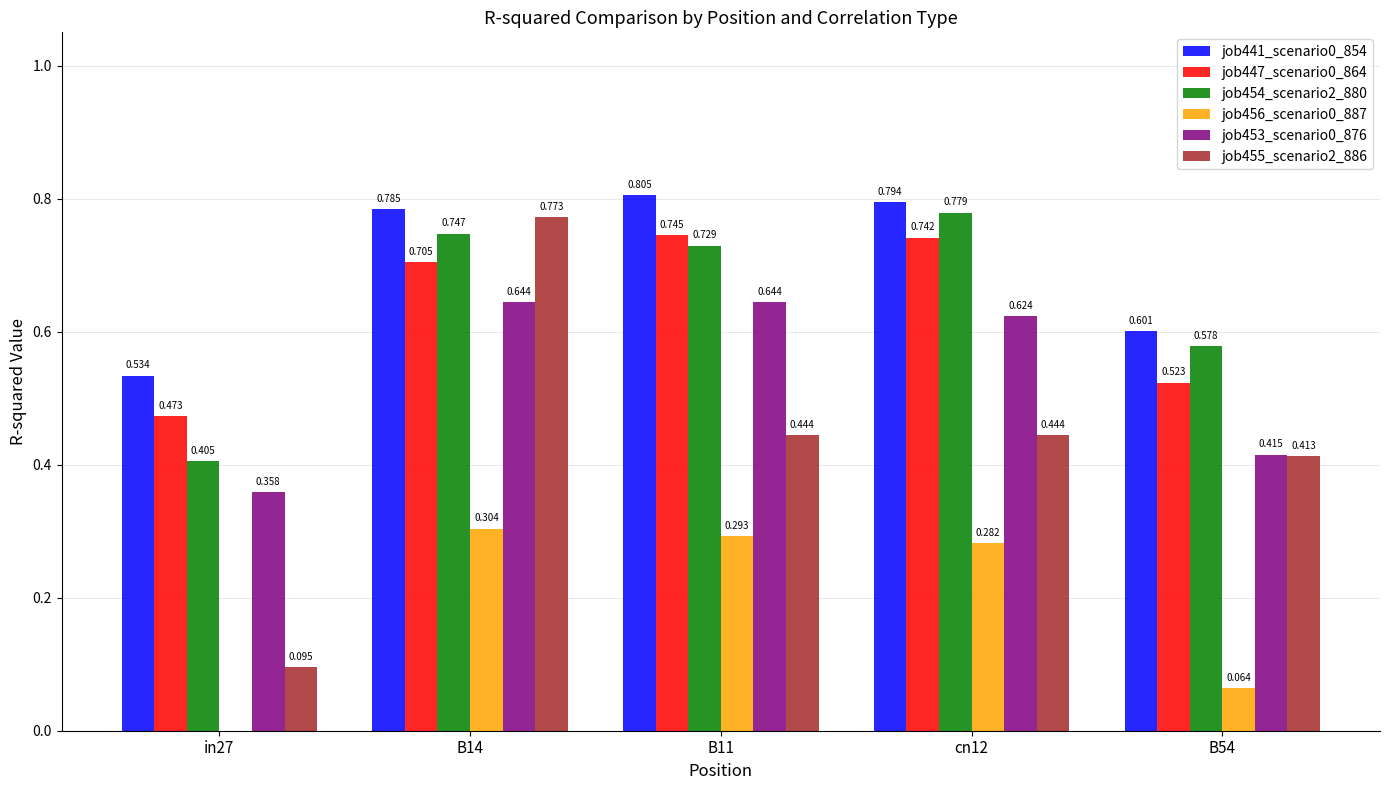

Between in27 and B54, which series saw the biggest shift?

job455_scenario2_886